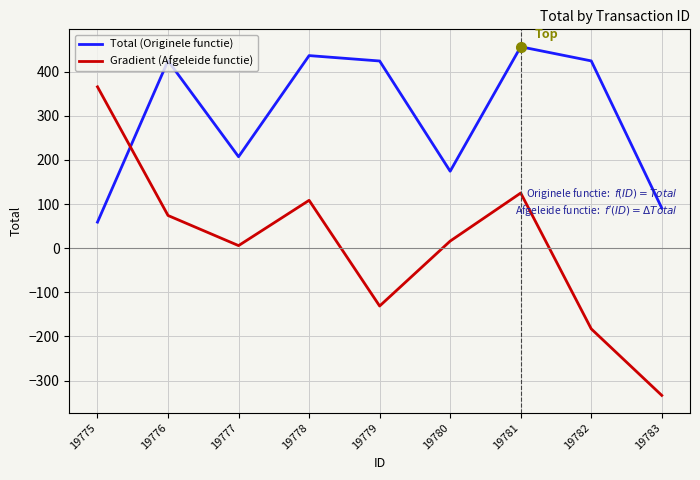

At which label does Total (Originele functie) first exceed 424?

19776